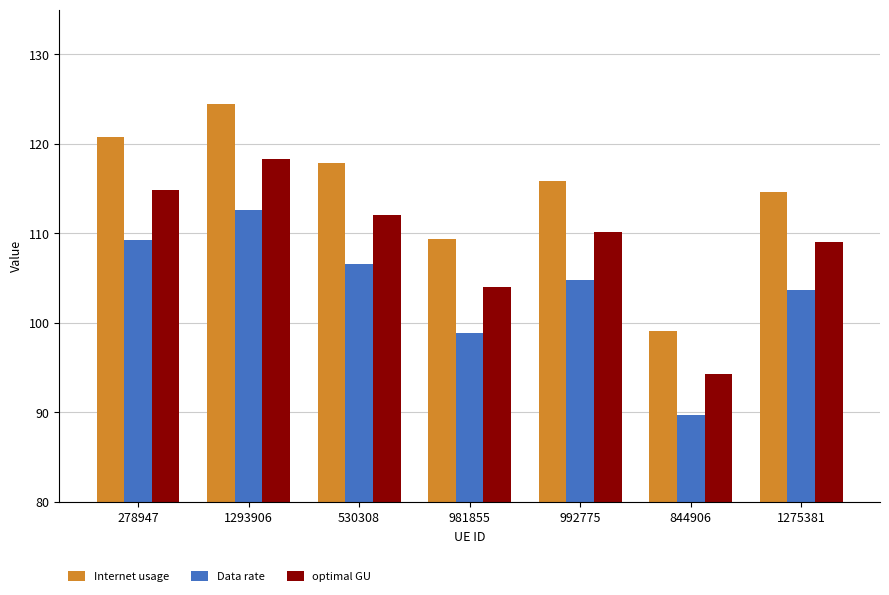

Which label corresponds to the smallest value in the chart?

844906